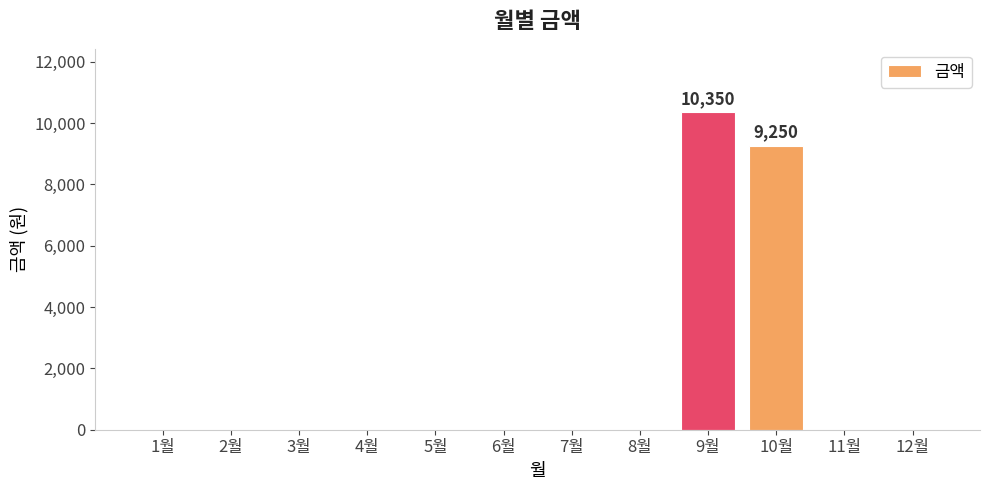

Between 11월 and 9월, which is larger?

9월